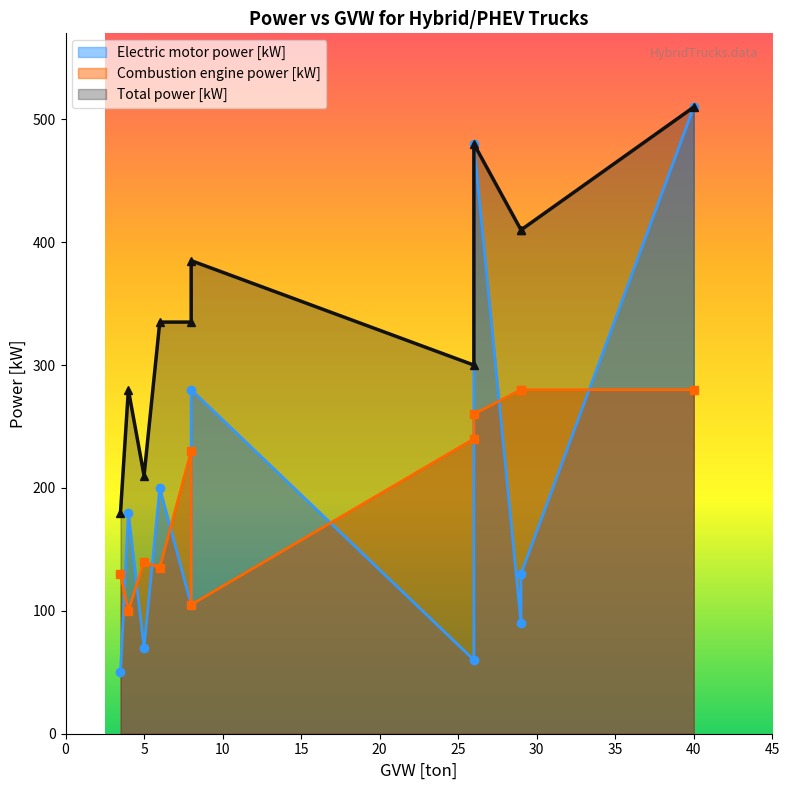

True or false: Combustion engine power [kW] has a value of 166 at 4.

False